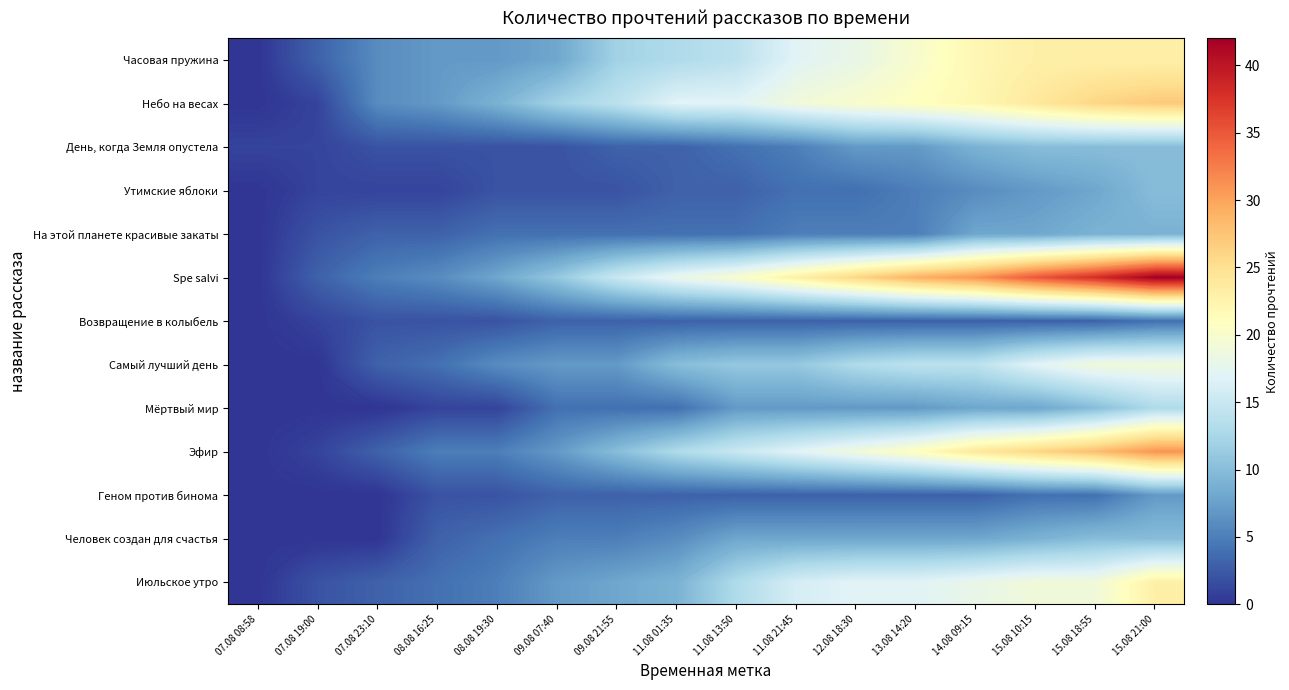

Rank the series by their maximum value, from highest to lowest.

Spe salvi, Эфир, Небо на весах, Часовая пружина, Июльское утро, Самый лучший день, Мёртвый мир, День, когда Земля опустела, Утимские яблоки, Человек создан для счастья, На этой планете красивые закаты, Геном против бинома, Возвращение в колыбель